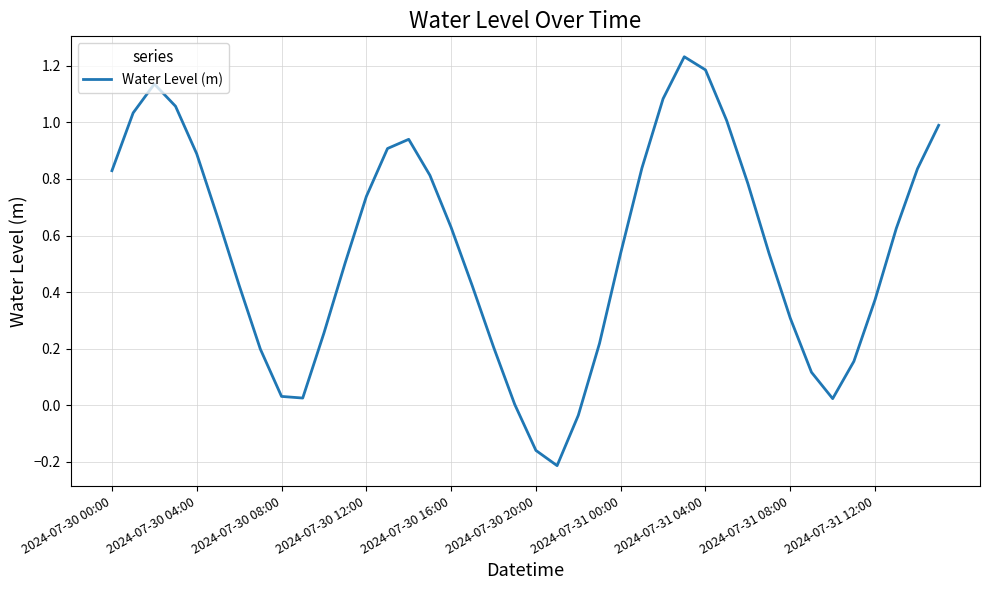

What is the difference between the maximum and minimum values?

1.4